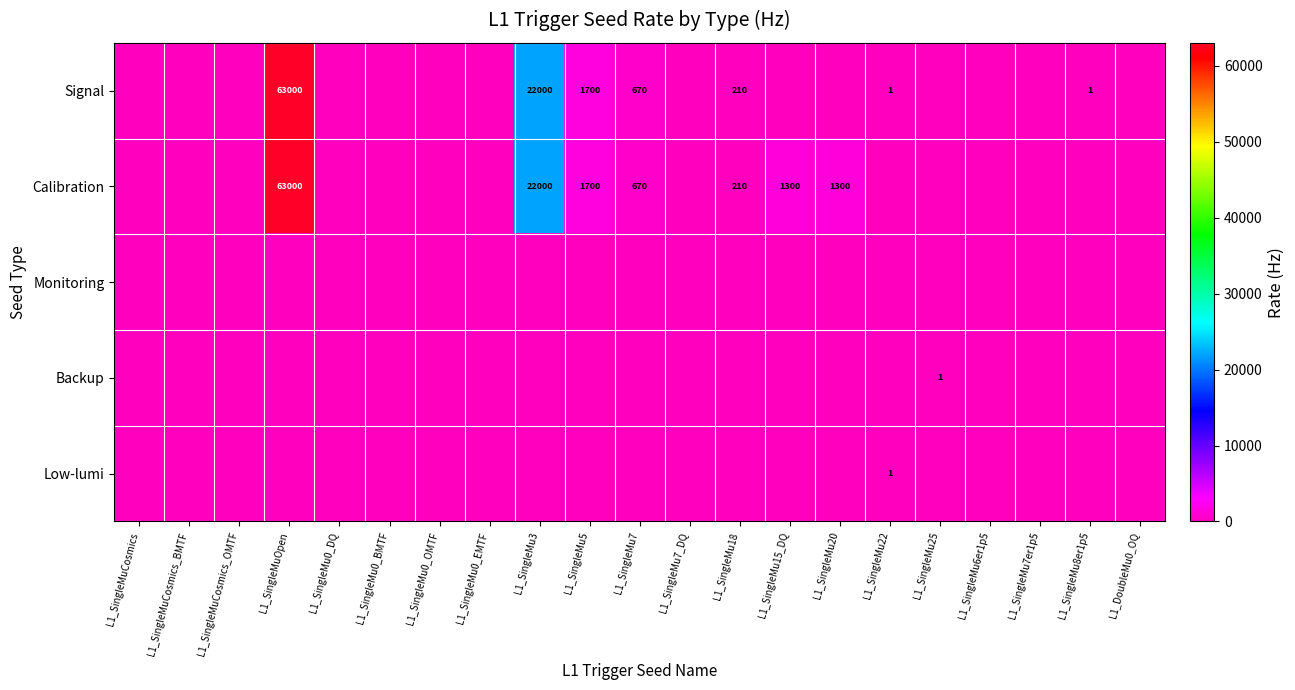

Where is Signal nearest to the value 31500?

L1_SingleMu3